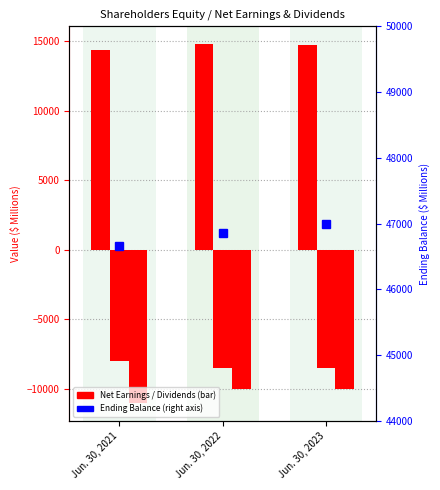

How many data points in Payments for Repurchase of Common Stock are less than -10003?

1